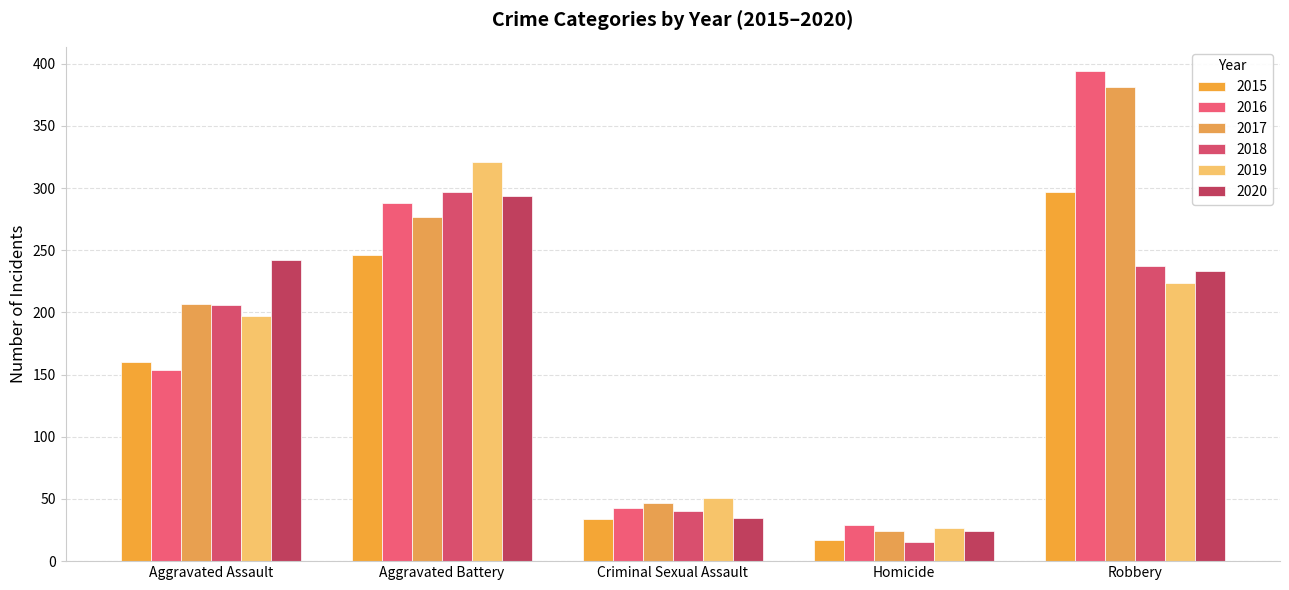

What is the difference between the highest and lowest values at Robbery?

170